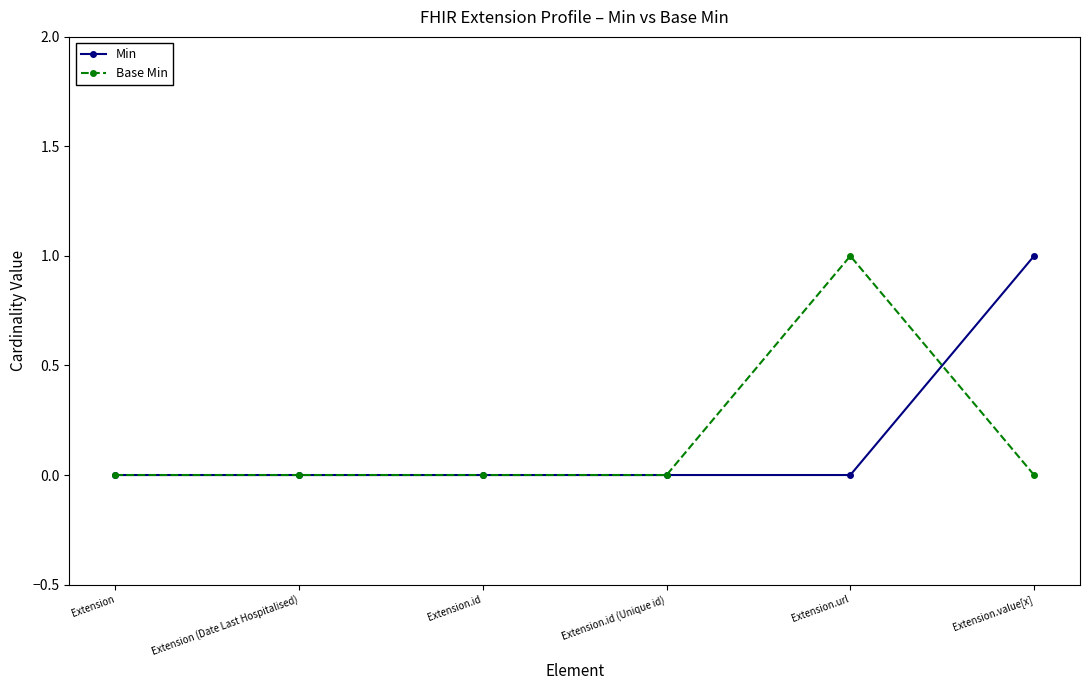

Does the chart display data point markers on the line(s)?

Yes